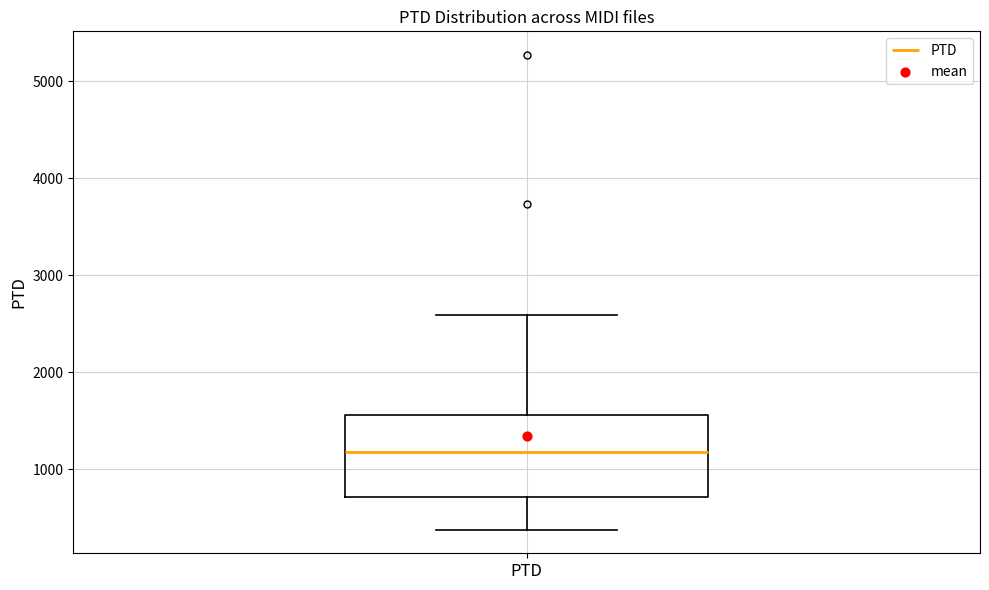

Transcribe this box plot: give where the median line is, the range the box spans, and where the two whiskers end, as read against the y-axis. The values are not printed on the chart, so give them approximately, as read against the axis.

median 1200, box 700 to 1600, whiskers 400 to 2600